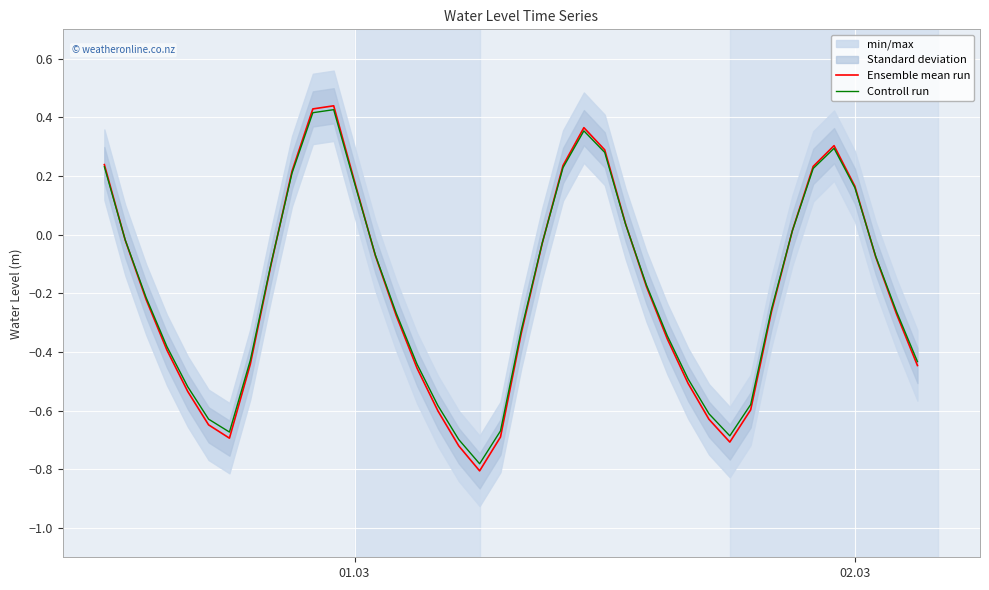

List the series in order of their overall mean, highest first.

Controll run, Ensemble mean run